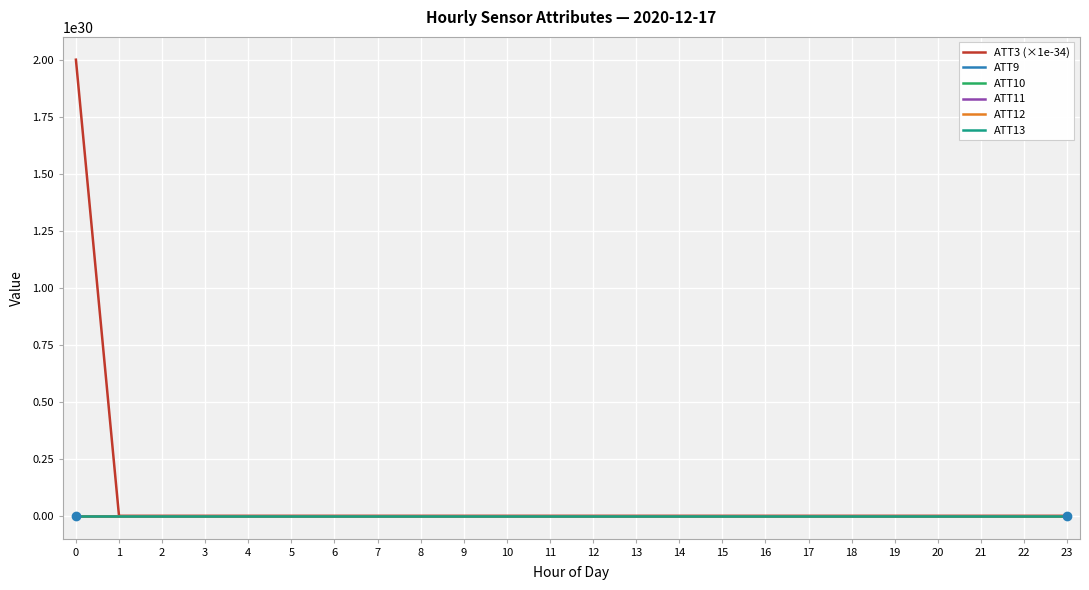

Which series has the largest range (max minus min)?

ATT3 (×1e-34)